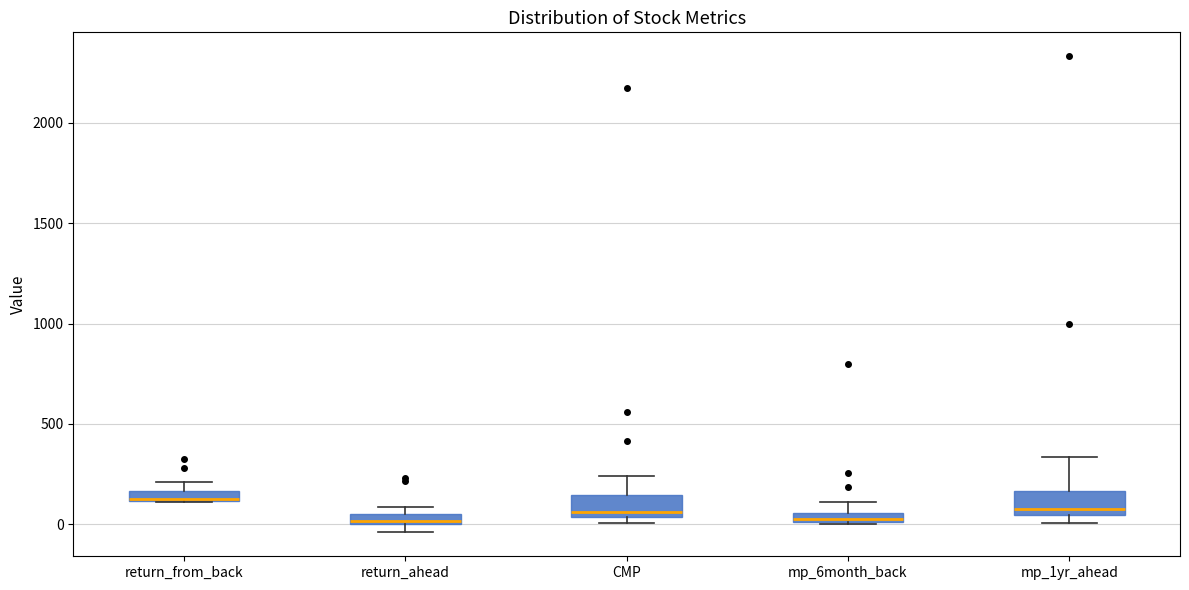

Where is the lower edge of the box for mp_1yr_ahead on the y-axis? The values are not printed on the chart, so give them approximately, as read against the axis.

50